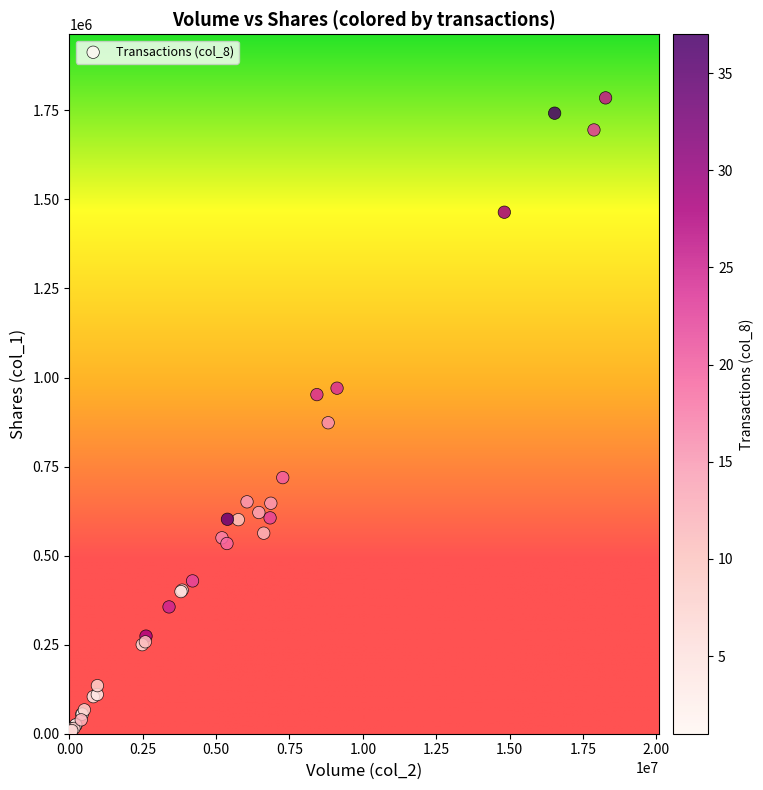

What Y value in the scatter plot is closest to 893000?

873000